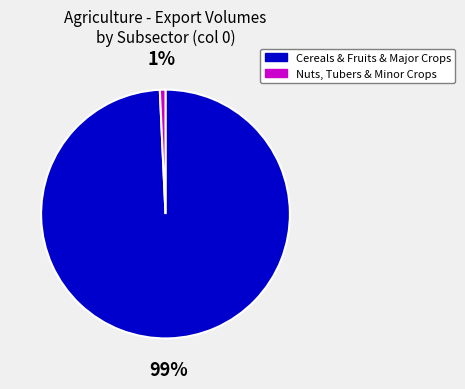

Is there a majority slice in this chart?

Yes